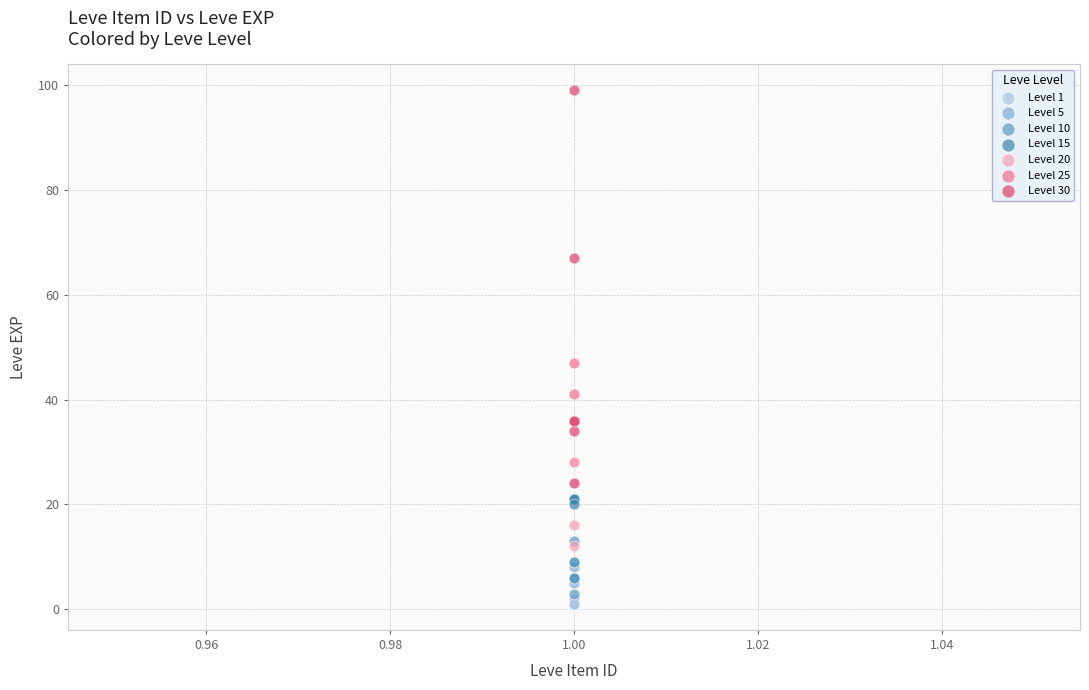

Which series reaches the maximum Y coordinate?

Level 30